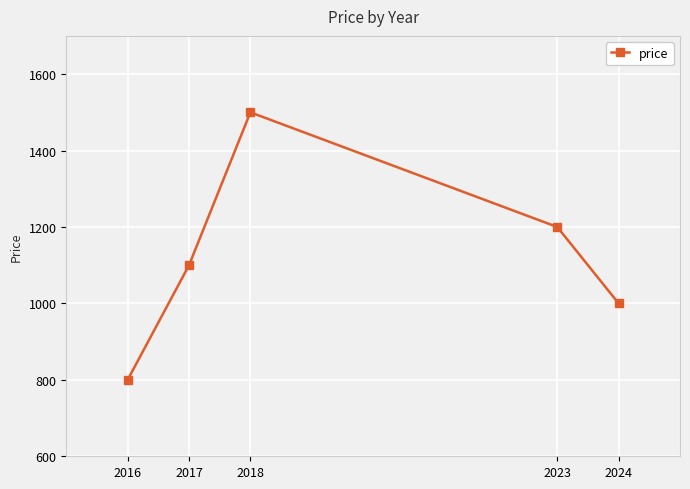

What is the difference between the second highest and minimum values?

400